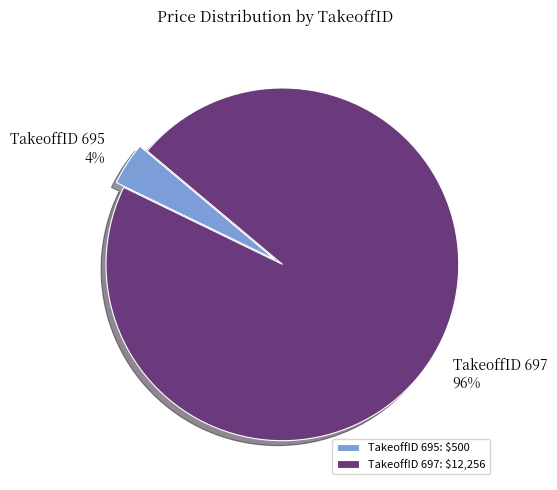

How many segments does this pie chart have?

2